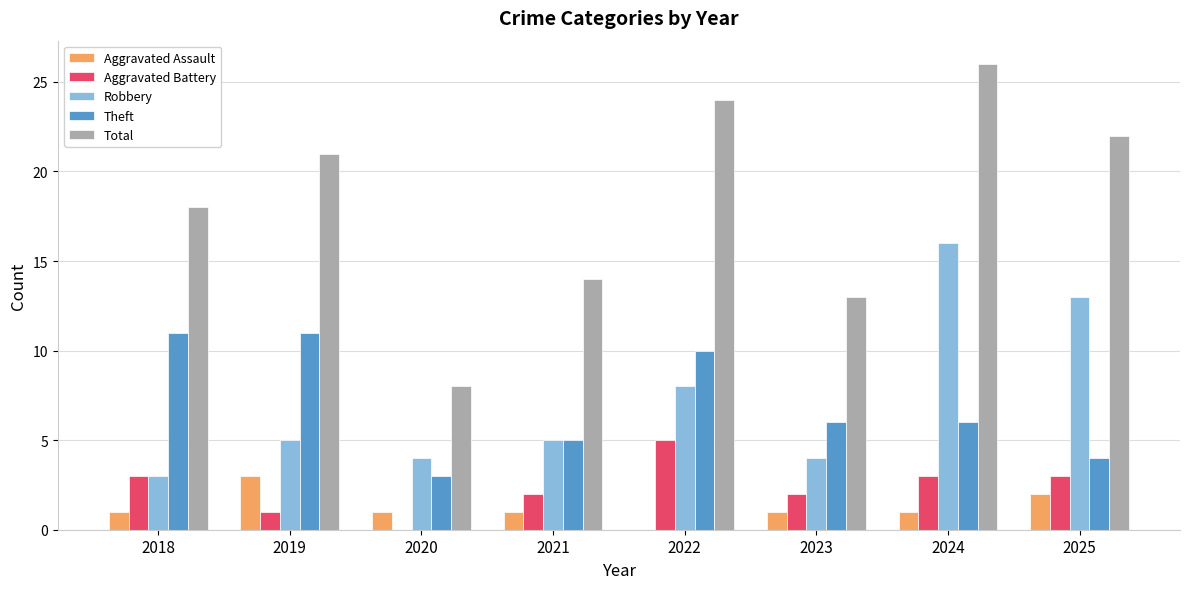

What is the greatest value displayed?

26